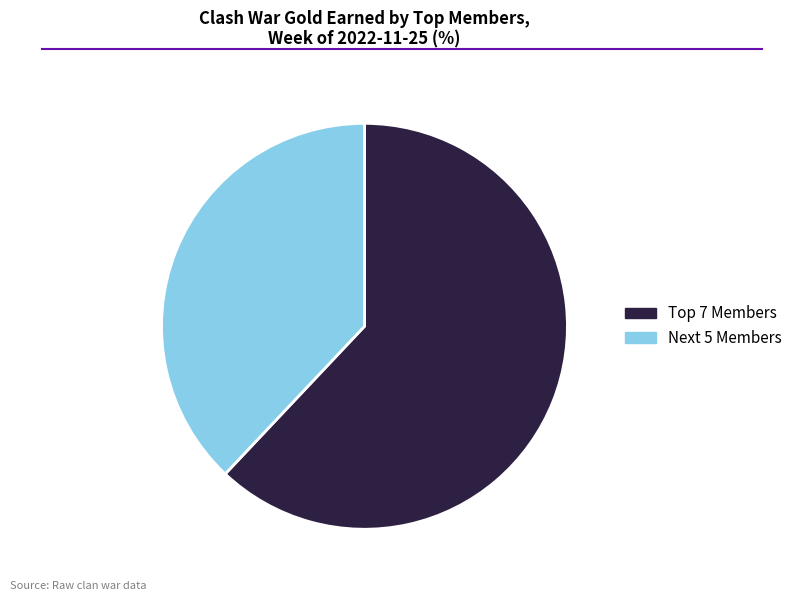

Does any single category account for the majority?

Yes